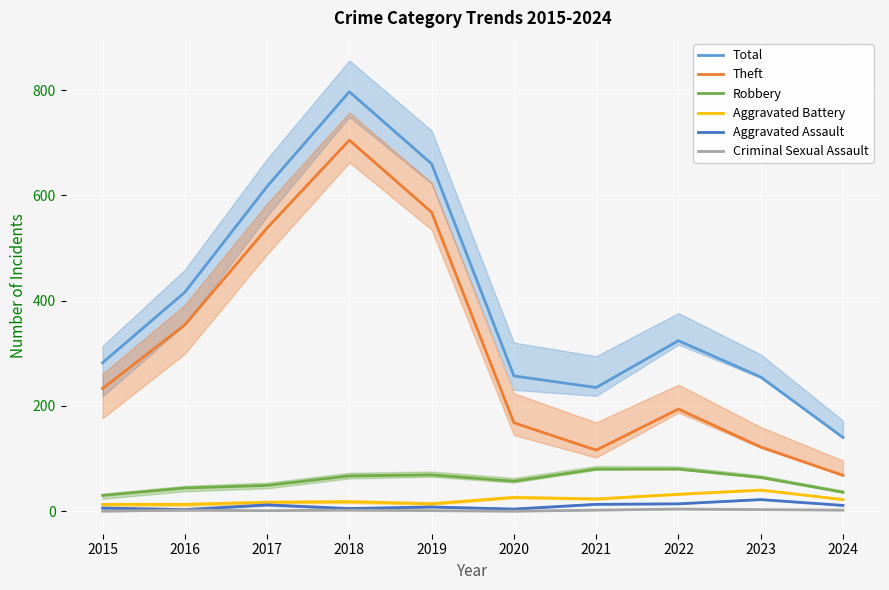

How many categories are shown in the chart?

10